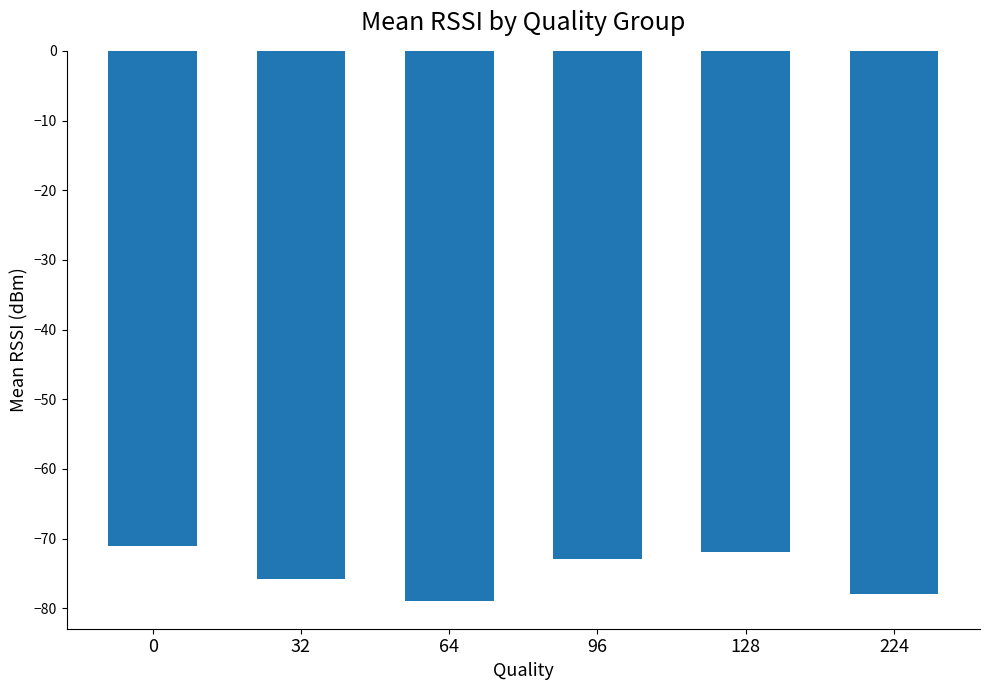

The value at 0 is -71.1. True or false?

True